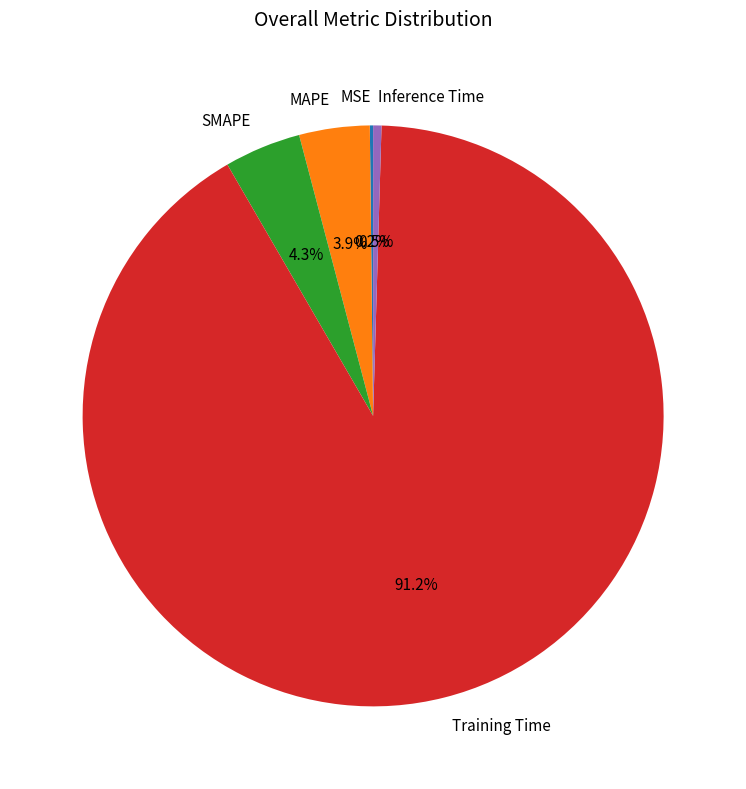

The Training Time slice represents 83% of the pie. True or false?

False